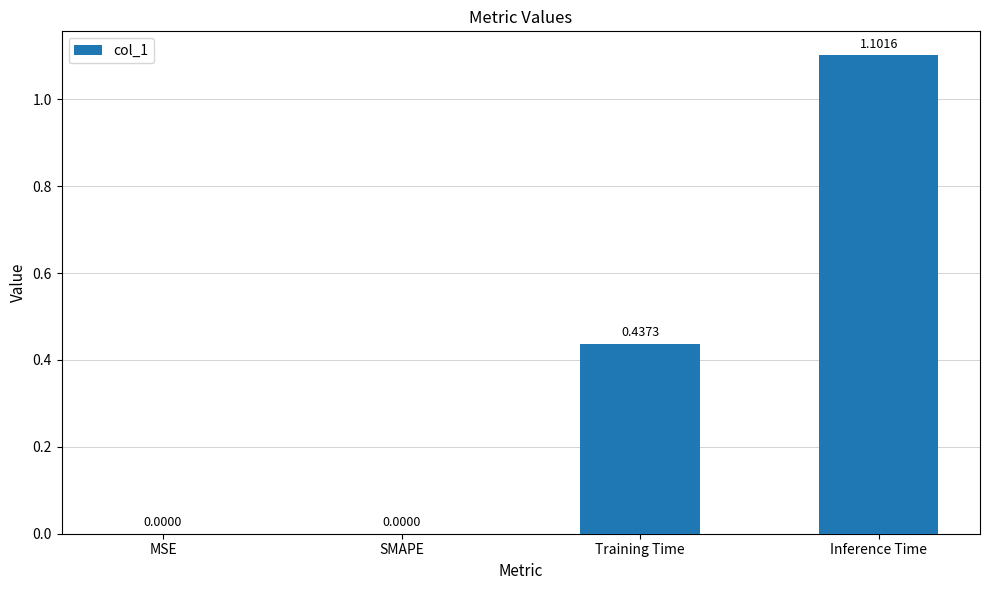

How many positive values are there?

2